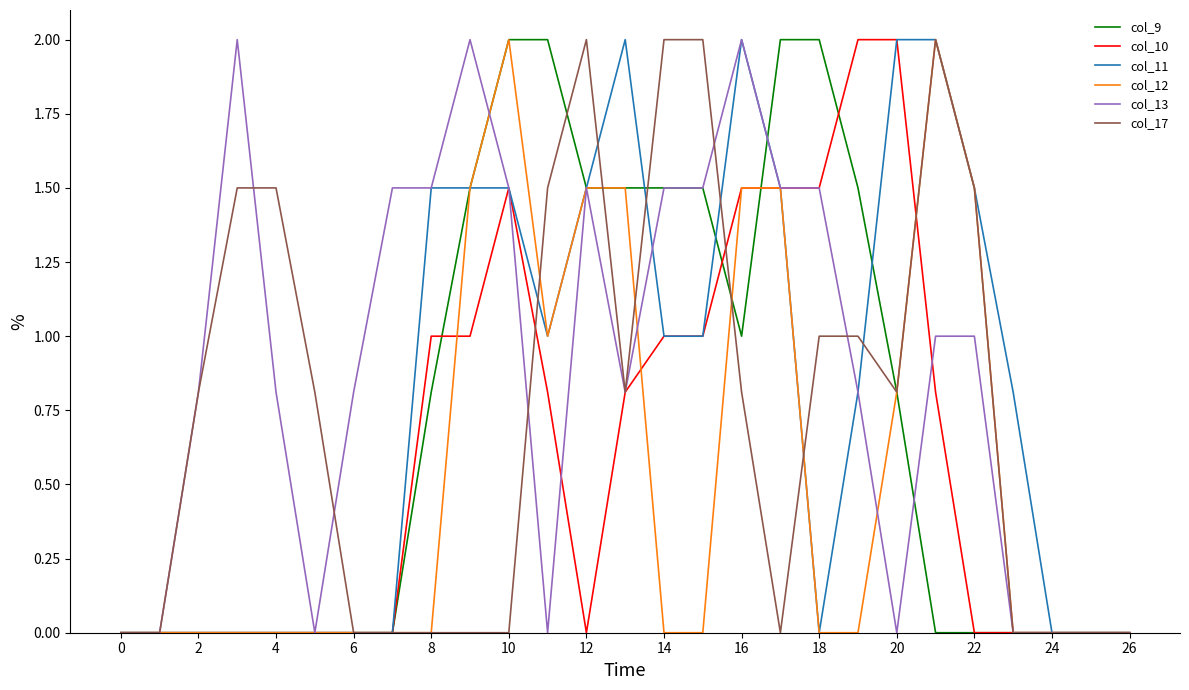

Which series has the largest total across all categories?

col_13